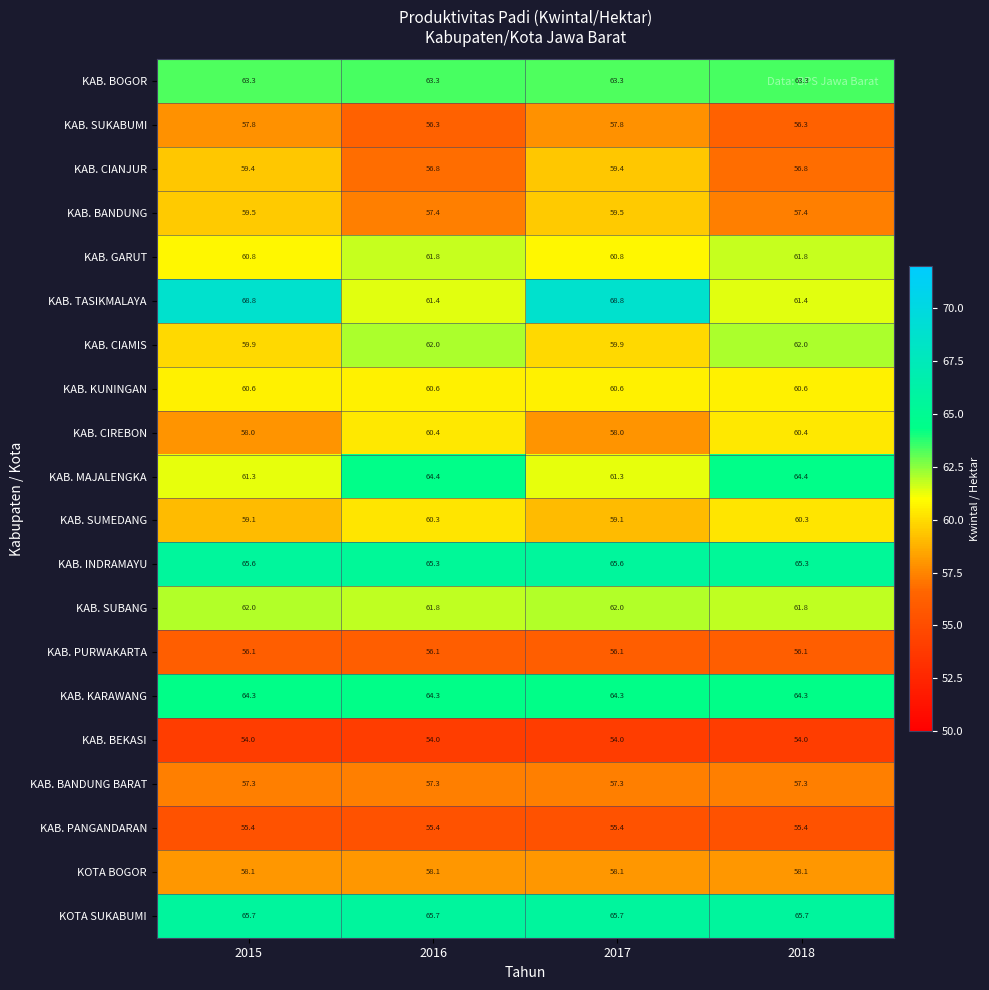

Is the value of KAB. BANDUNG BARAT at 2015 greater than the value of KAB. BOGOR at 2016?

No